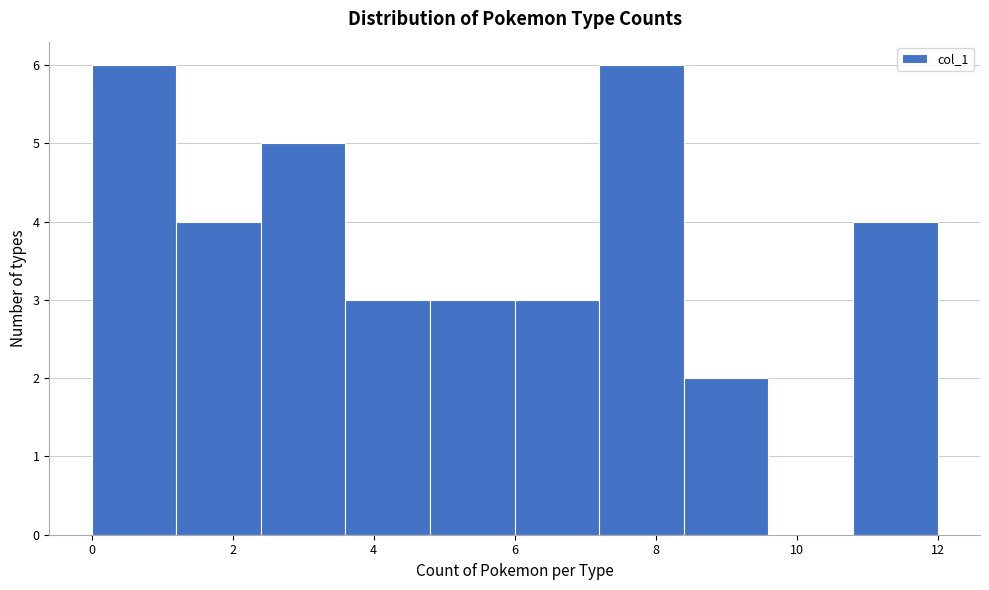

Reading left to right, transcribe this chart: for each bar, give the range it covers on the x-axis and its height. The values are not printed on the chart, so give them approximately, as read against the axis.

0.0 to 1.2: 6
1.2 to 2.4: 4
2.4 to 3.6: 5
3.6 to 4.8: 3
4.8 to 6.0: 3
6.0 to 7.2: 3
7.2 to 8.4: 6
8.4 to 9.6: 2
9.6 to 10.8: 0
10.8 to 12.0: 4